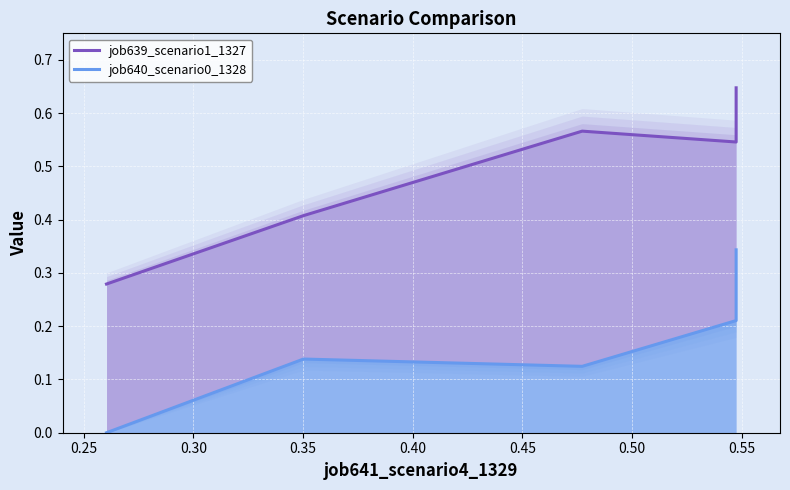

What are all the series names shown in the legend?

job639_scenario1_1327, job640_scenario0_1328